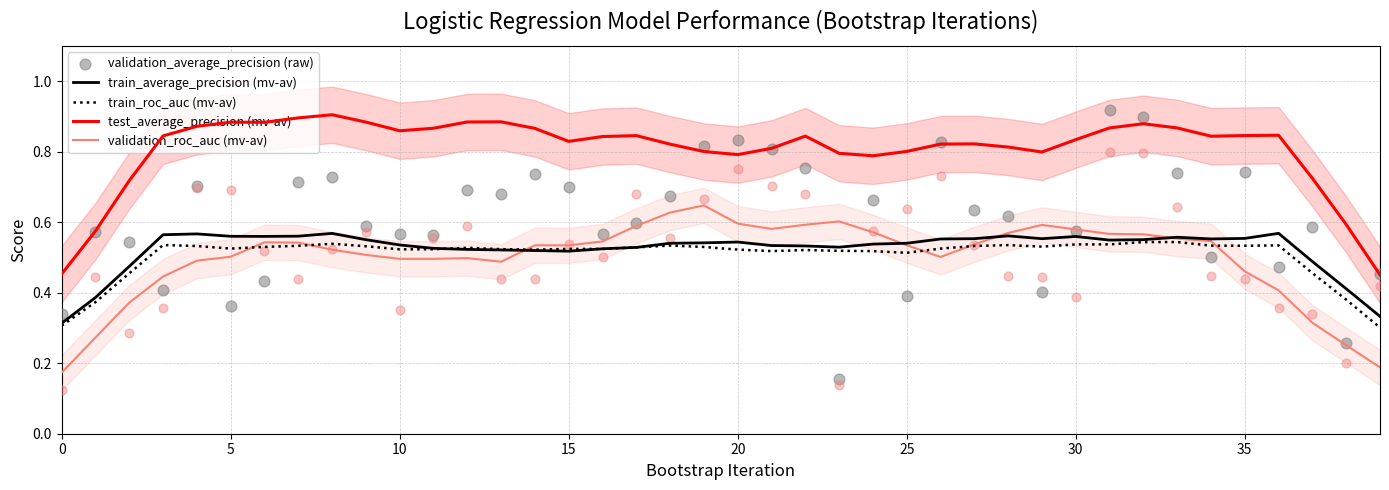

At which category is the sum across all series the highest?

31